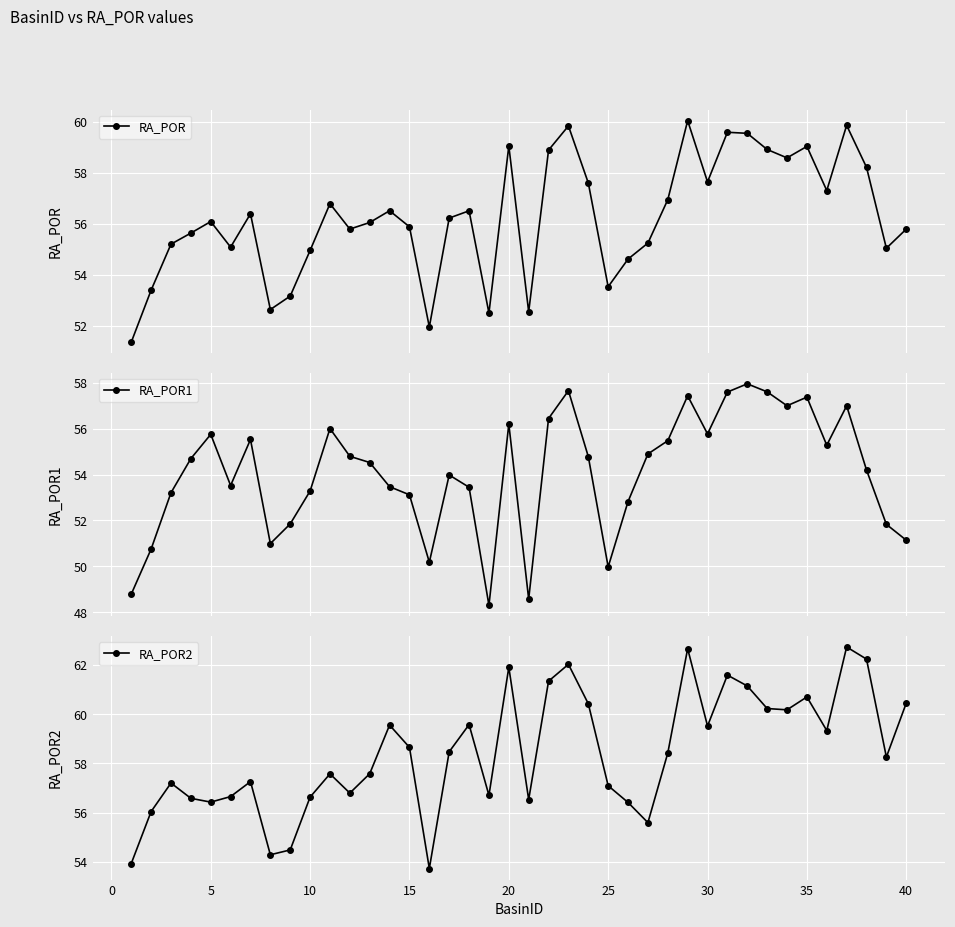

True or false: RA_POR2 has more than 0 interior local peaks.

True